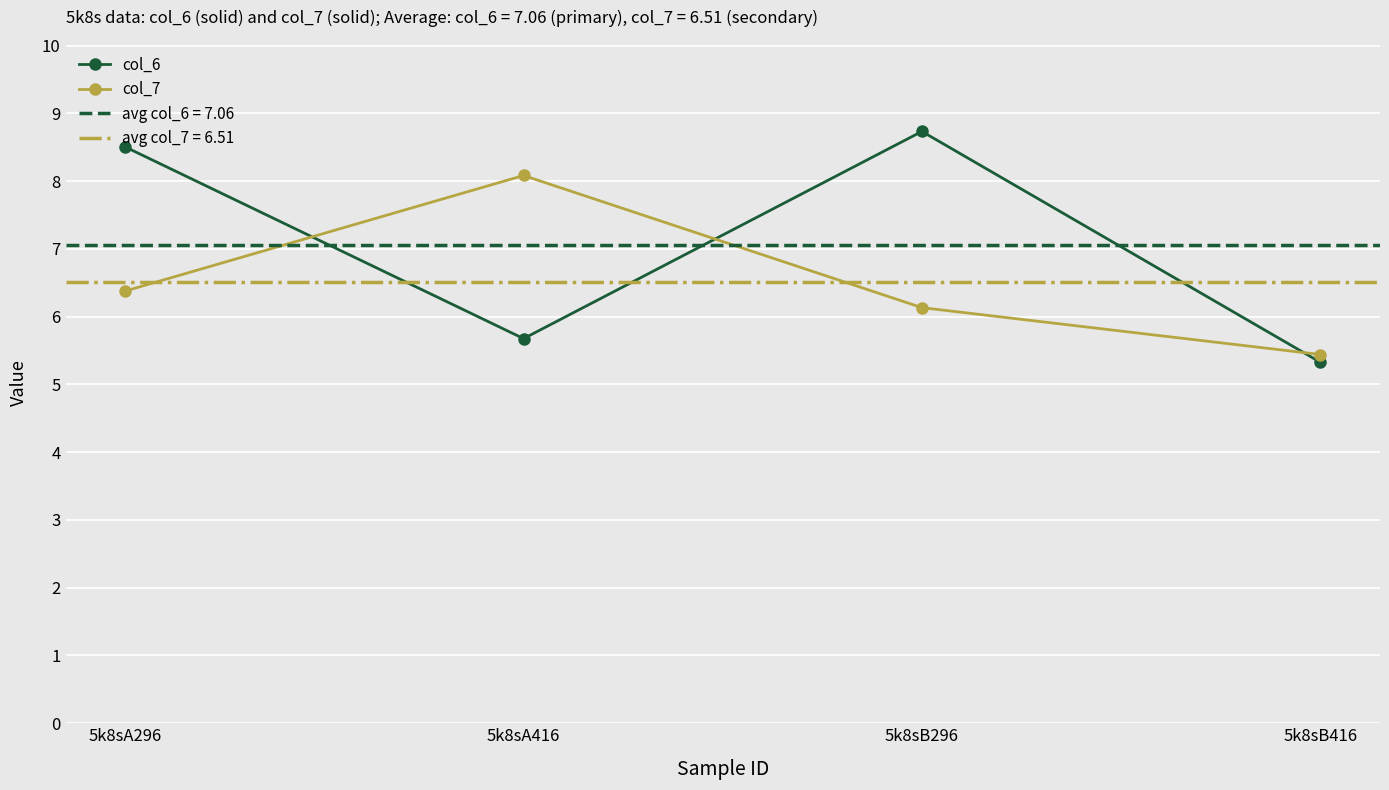

How many distinct data groups are displayed?

2